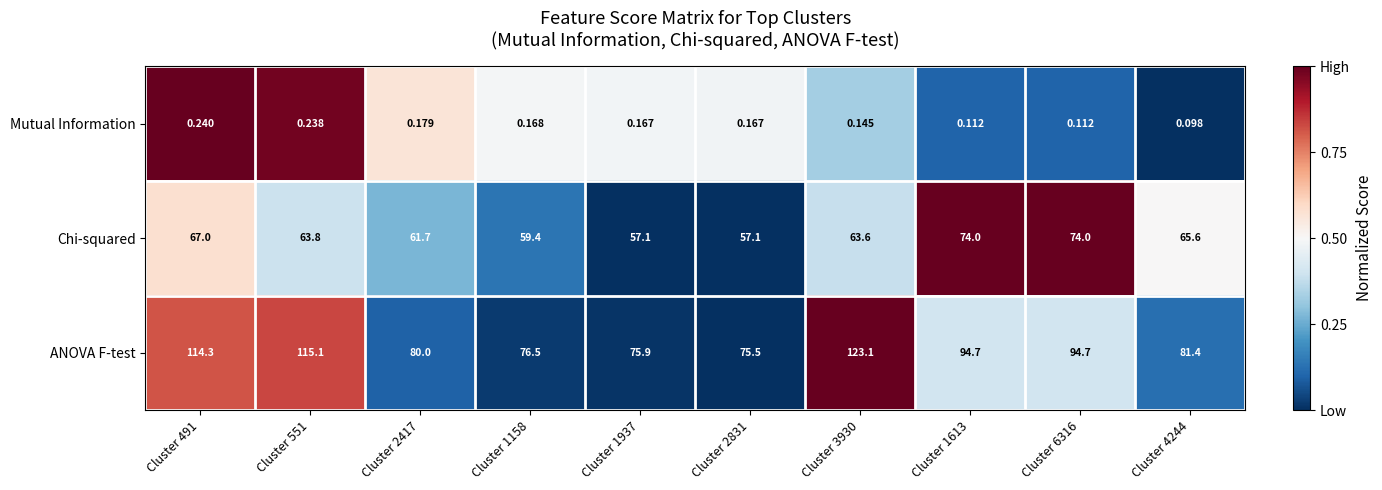

Which series has the widest spread of values?

ANOVA F-test